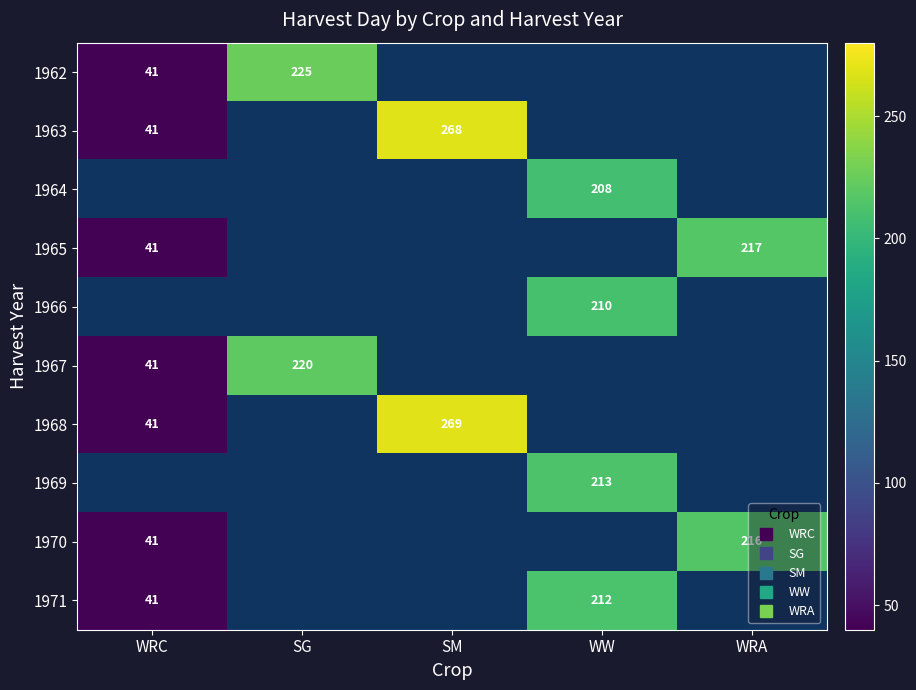

At WRA, list the series in order from smallest to largest.

1962, 1963, 1964, 1965, 1966, 1967, 1968, 1969, 1970, 1971